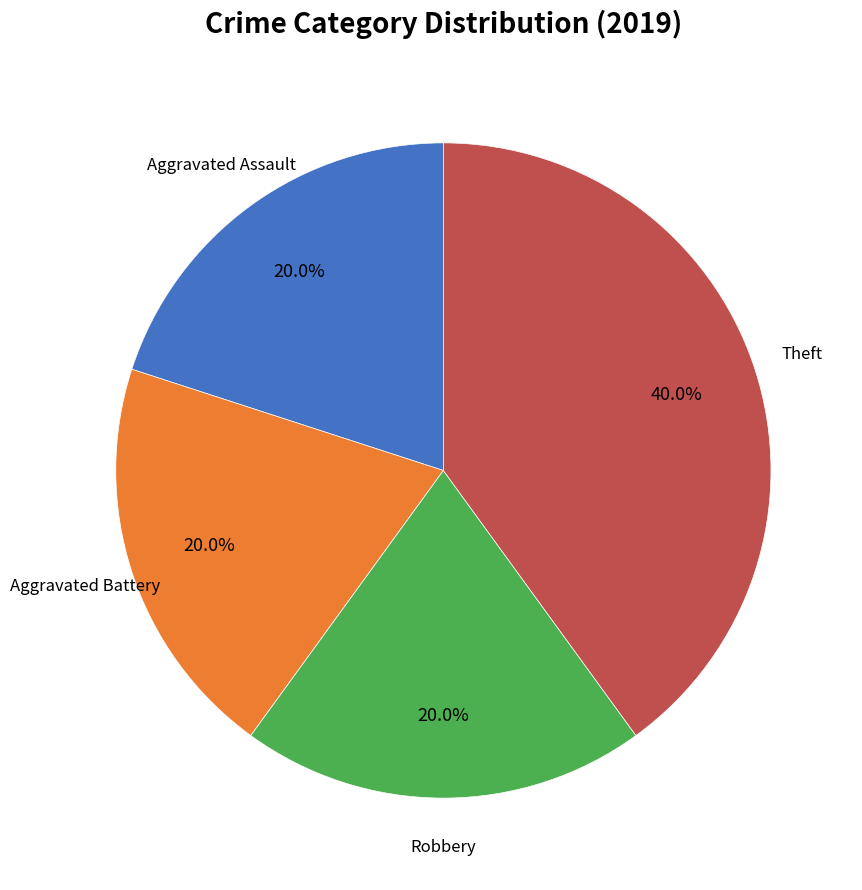

Is there any slice that represents more than half of the pie?

No